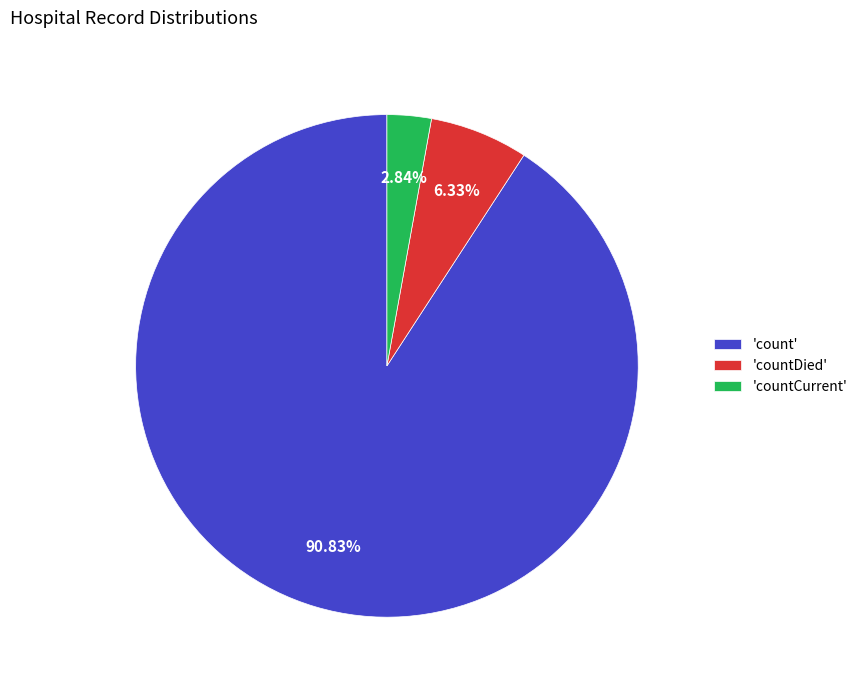

What is the smallest slice in the pie chart?

'countCurrent'